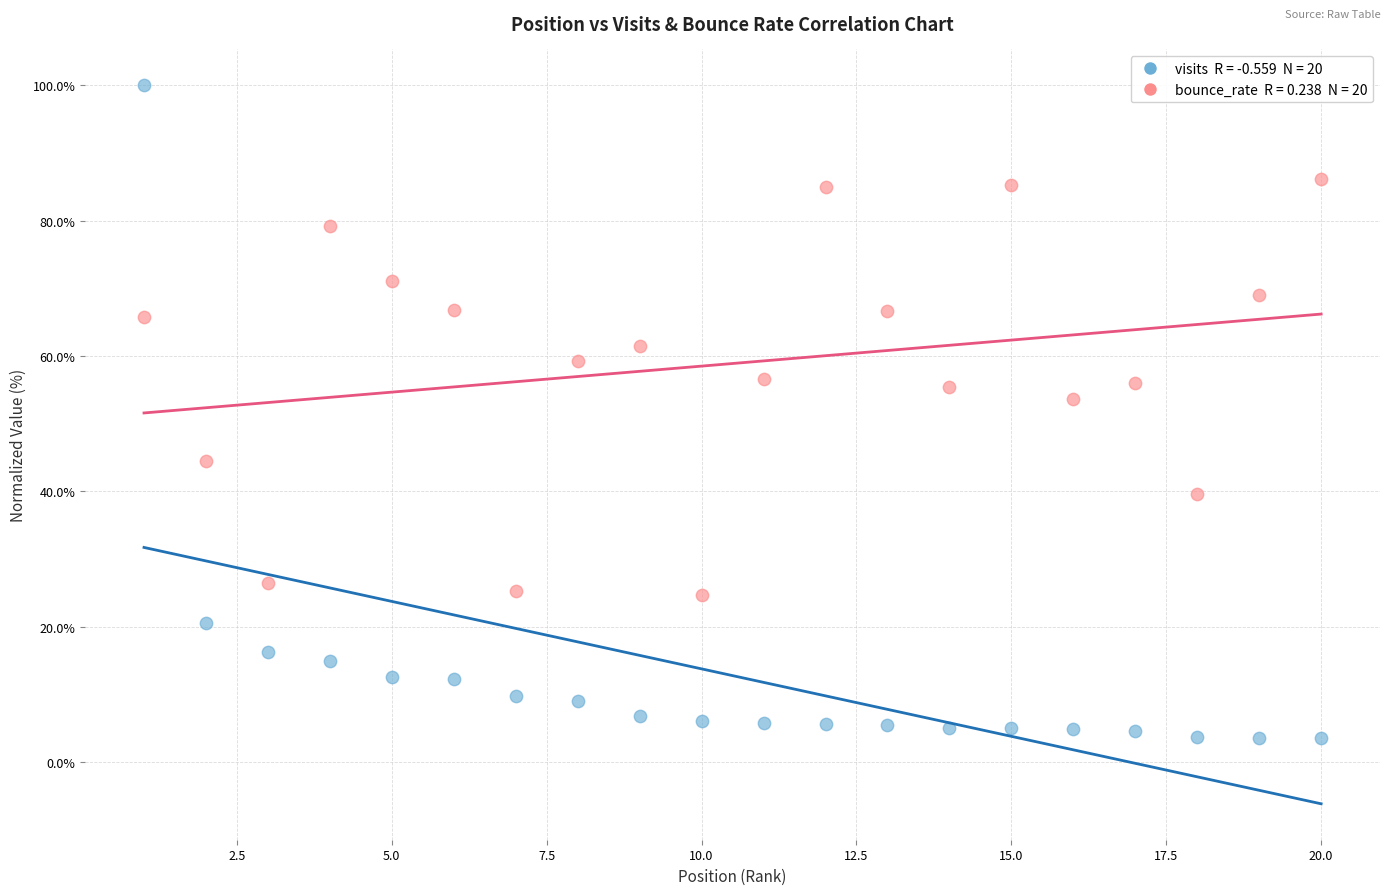

Across all series, what Y value is closest to 51?

53.6